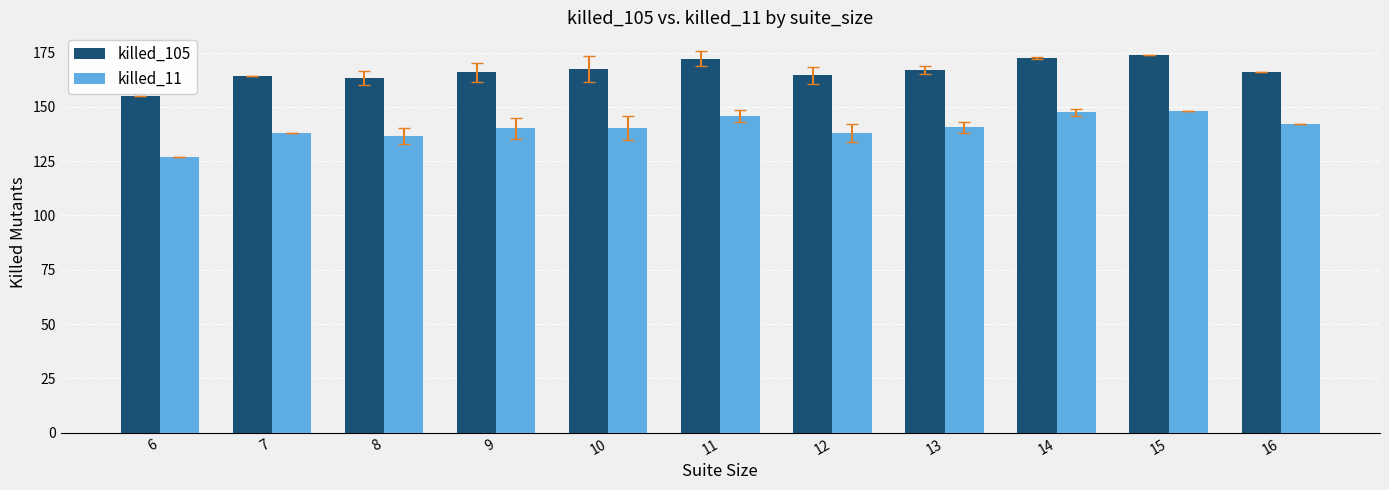

Does the chart contain stacked bars?

No